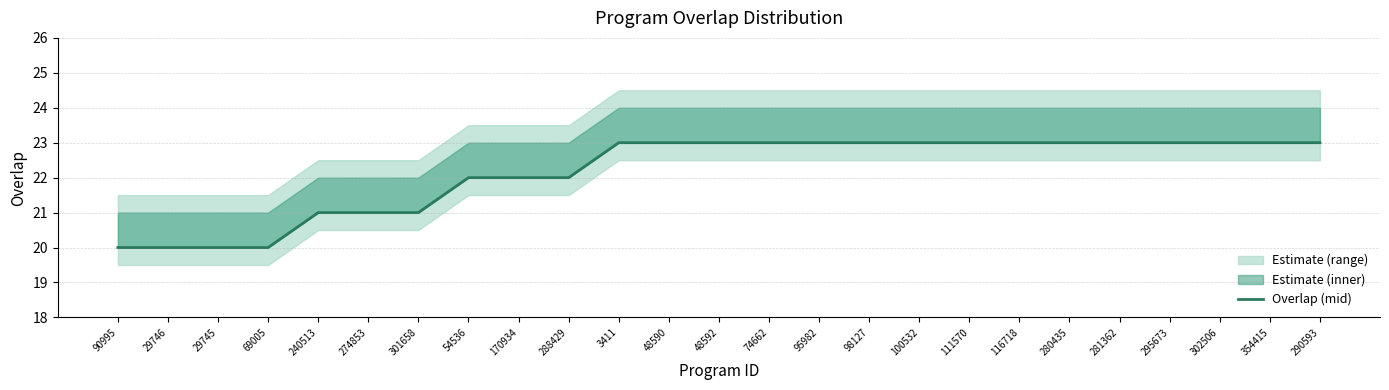

Which has a higher value, 274853 or 295673?

295673